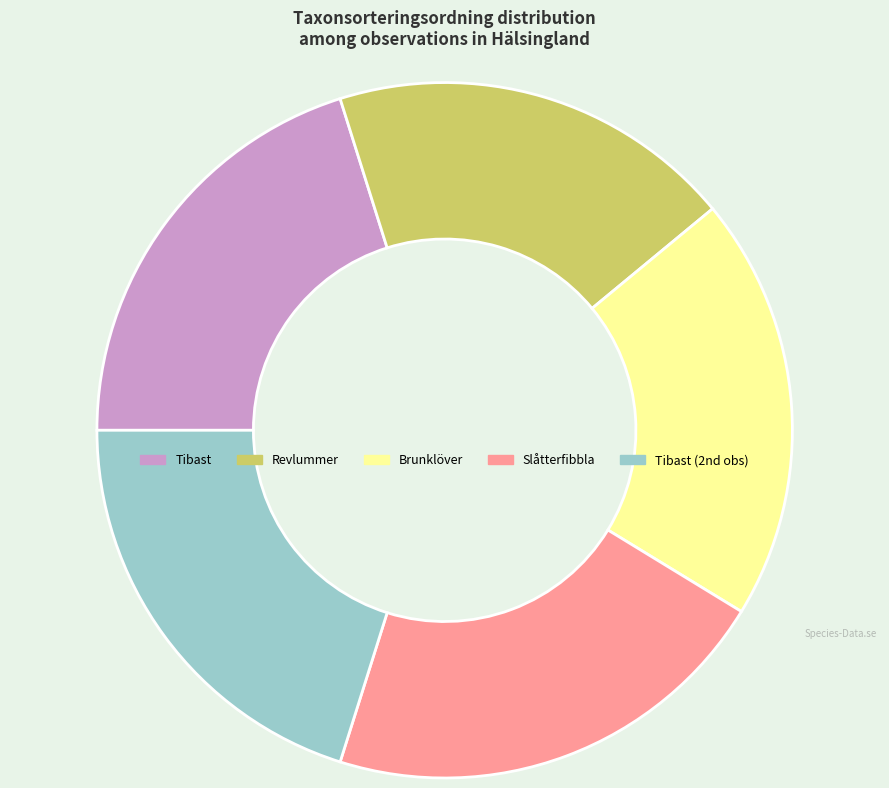

Between Brunklöver and Slåtterfibbla, which is larger?

Slåtterfibbla